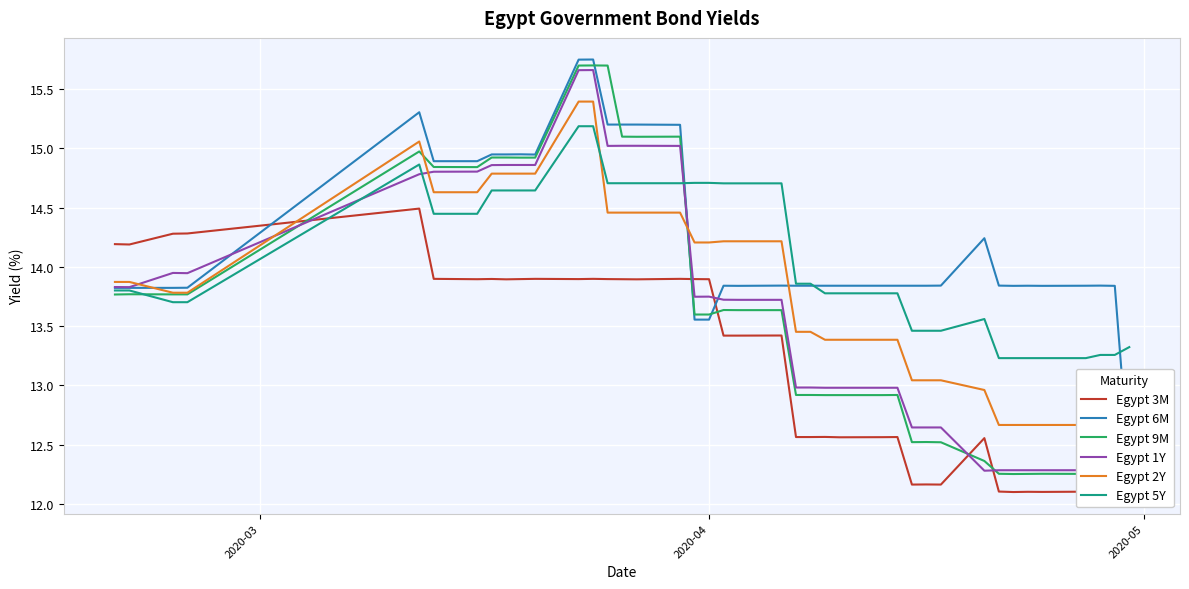

What are all the series names shown in the legend?

Egypt 3M, Egypt 6M, Egypt 9M, Egypt 1Y, Egypt 2Y, Egypt 5Y